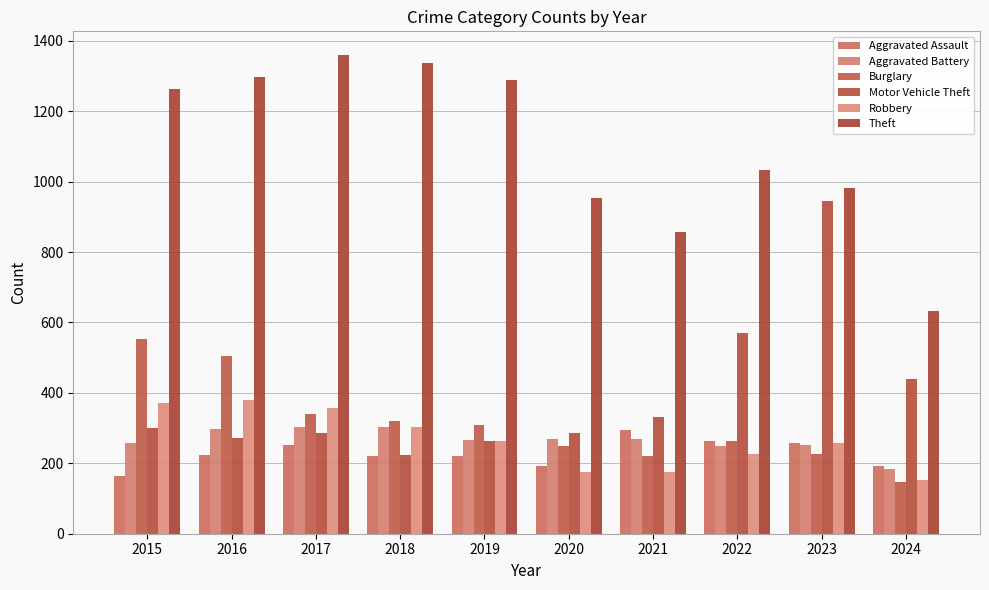

What are all the series names shown in the legend?

Aggravated Assault, Aggravated Battery, Burglary, Motor Vehicle Theft, Robbery, Theft